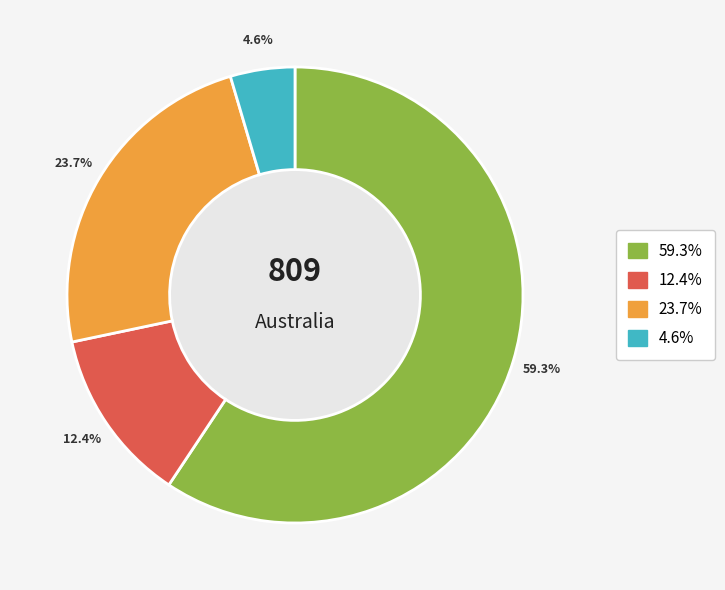

Is there any slice that represents more than half of the pie?

Yes